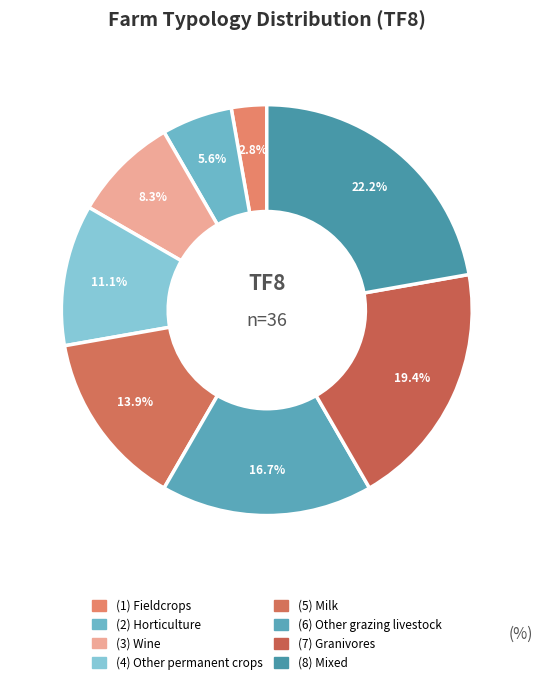

Count the number of slices in the pie.

8